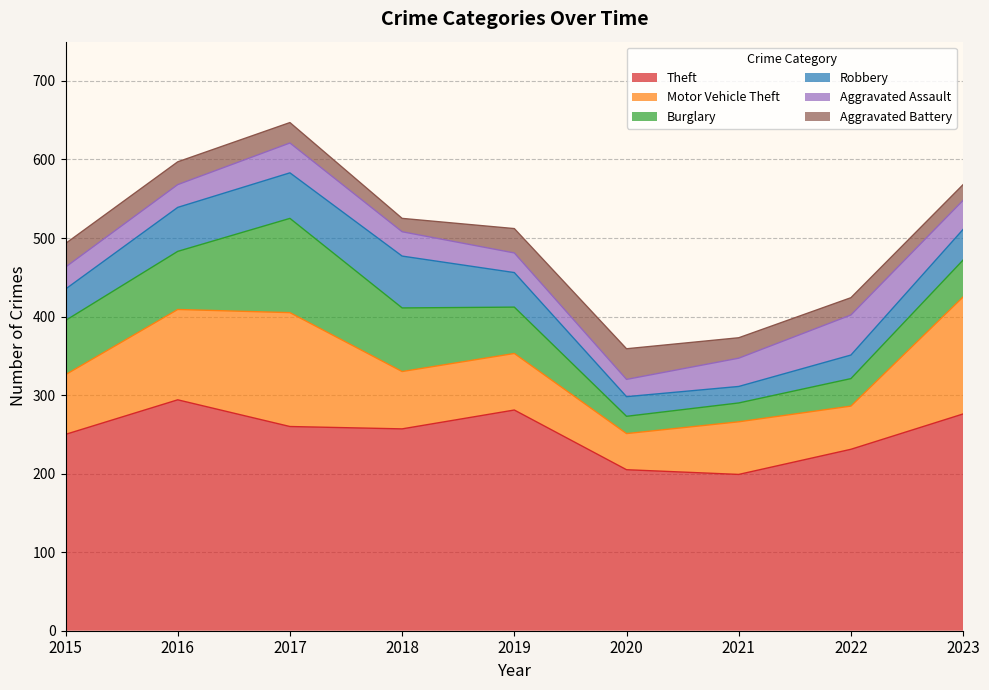

At 2015, list the series in order from smallest to largest.

Aggravated Assault, Aggravated Battery, Robbery, Burglary, Motor Vehicle Theft, Theft